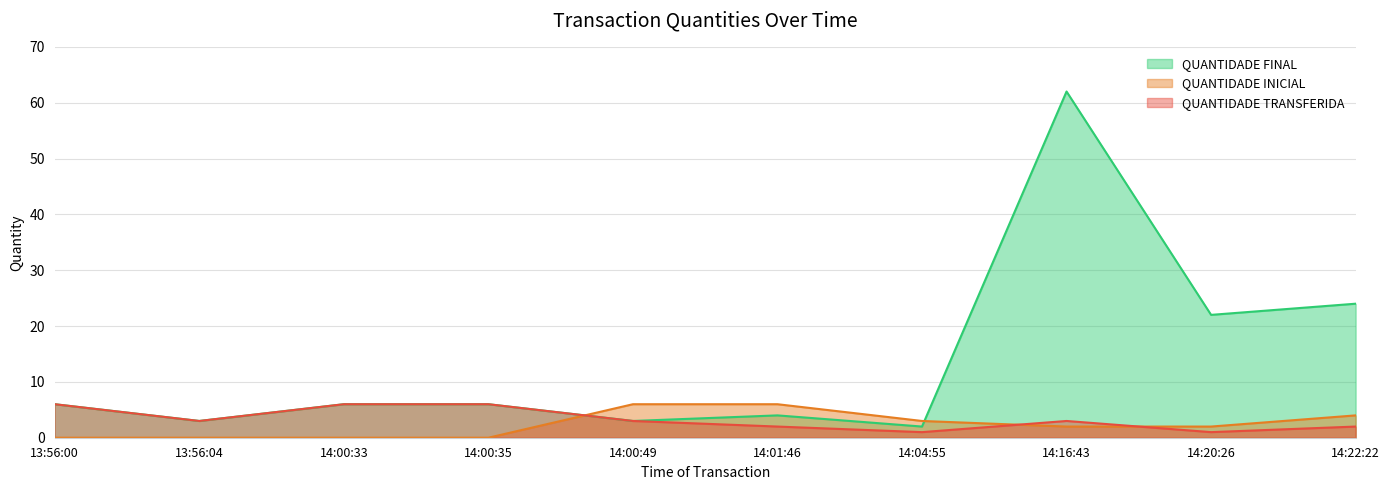

At how many categories does at least one series exceed 10?

3